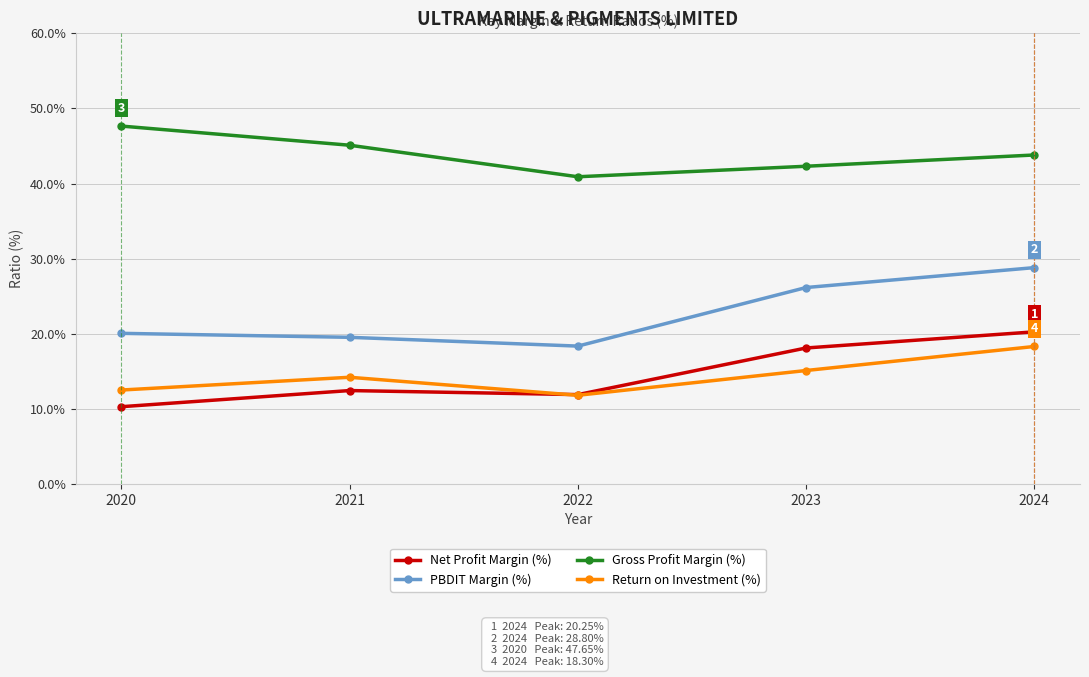

What is the total value across all series at 2024?

111.2